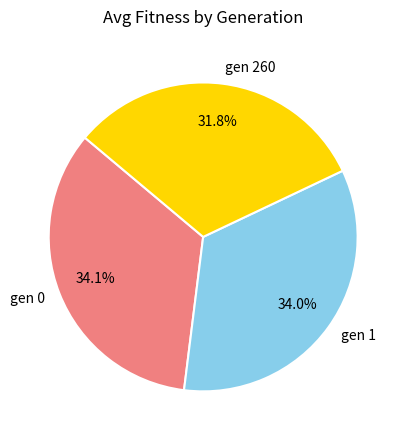

Approximately how many times larger is the value at gen 1 compared to gen 0?

1.0